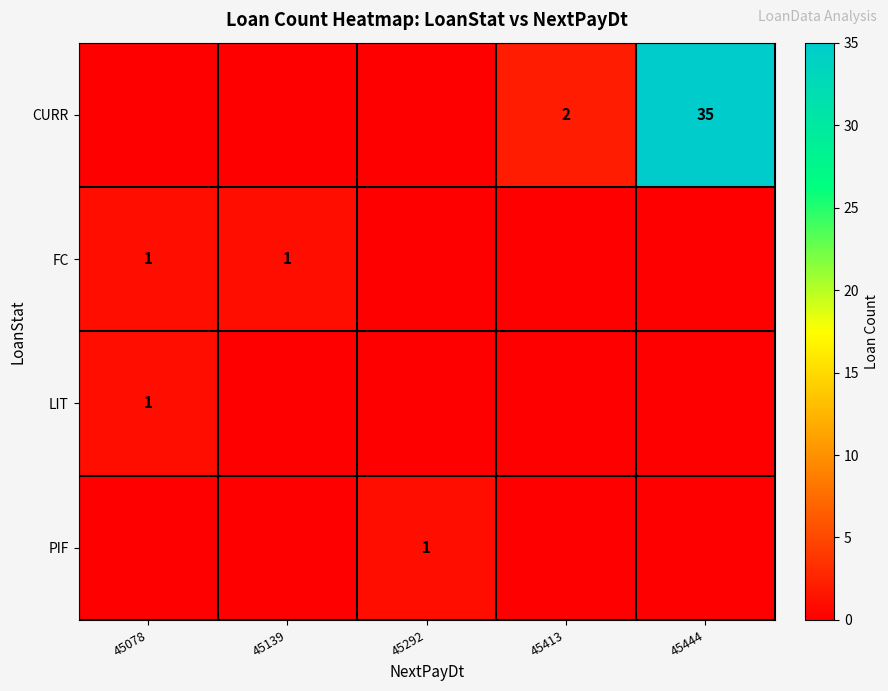

The value of LIT at 45078 is 0. True or false?

False